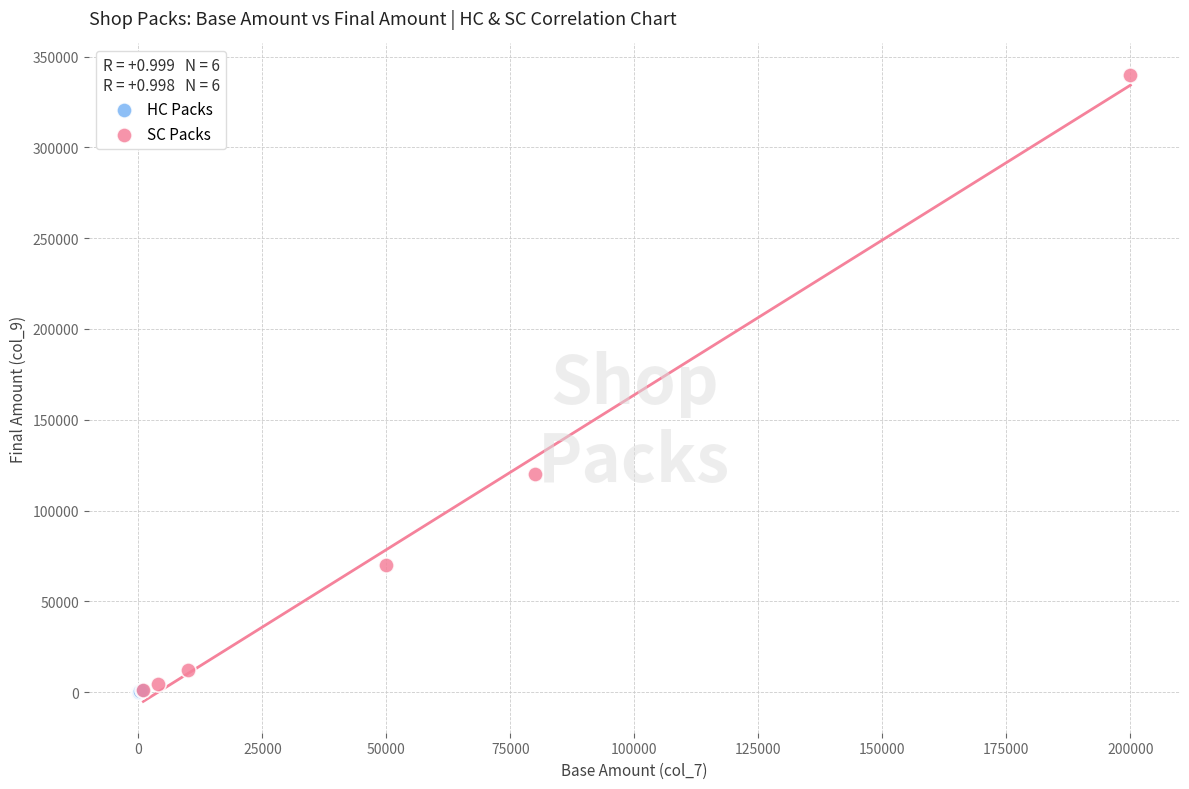

Which series reaches the maximum Y coordinate?

SC Packs